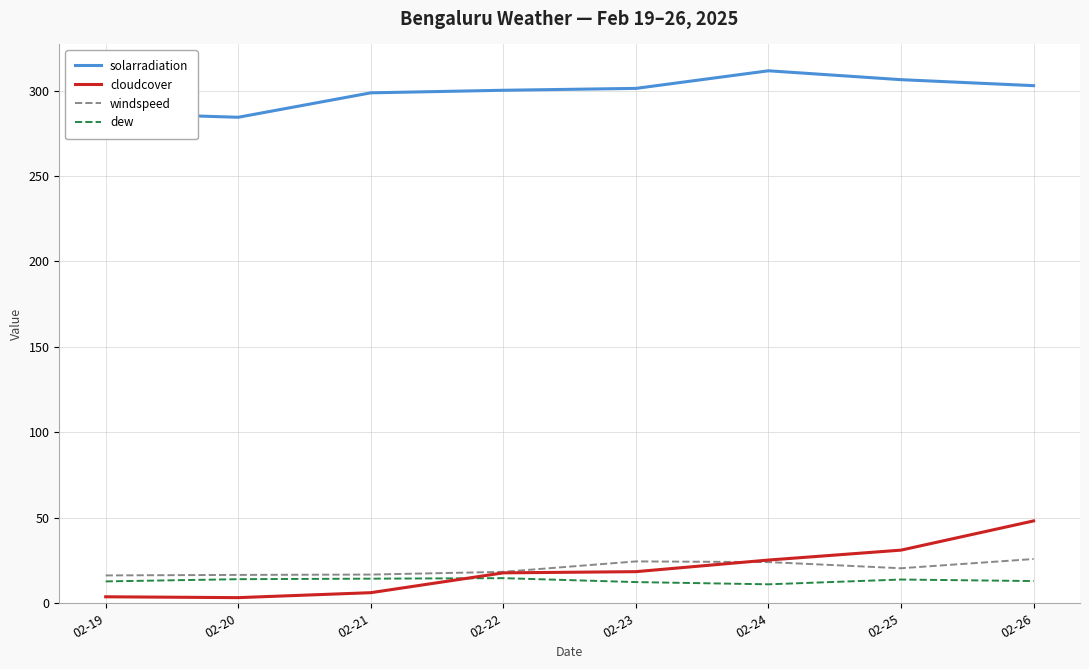

True or false: solarradiation and dew cross at least once.

False